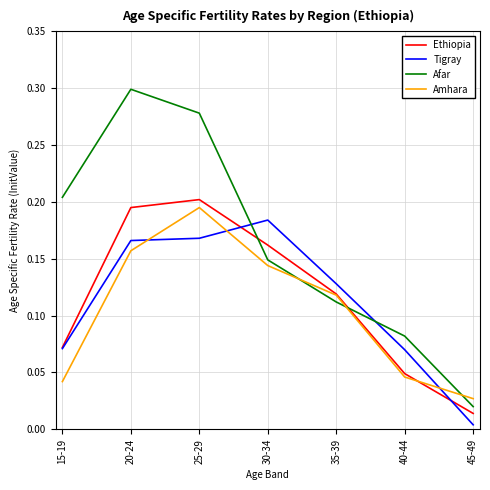

Between 20-24 and 30-34, which series saw the biggest shift?

Afar